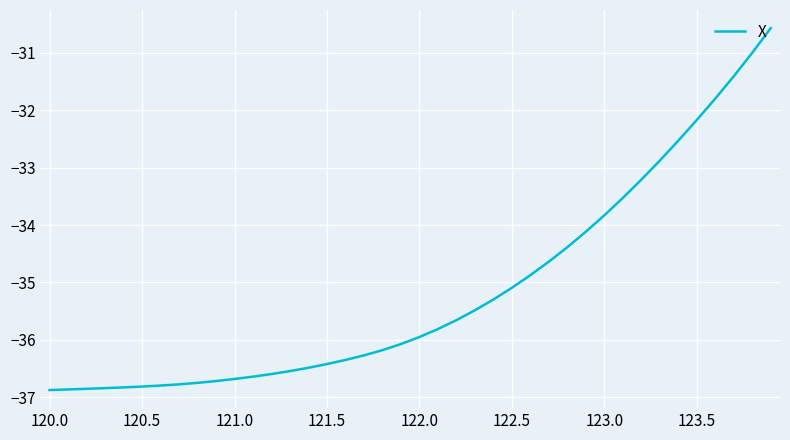

What is the difference between the second highest and minimum values?

5.9